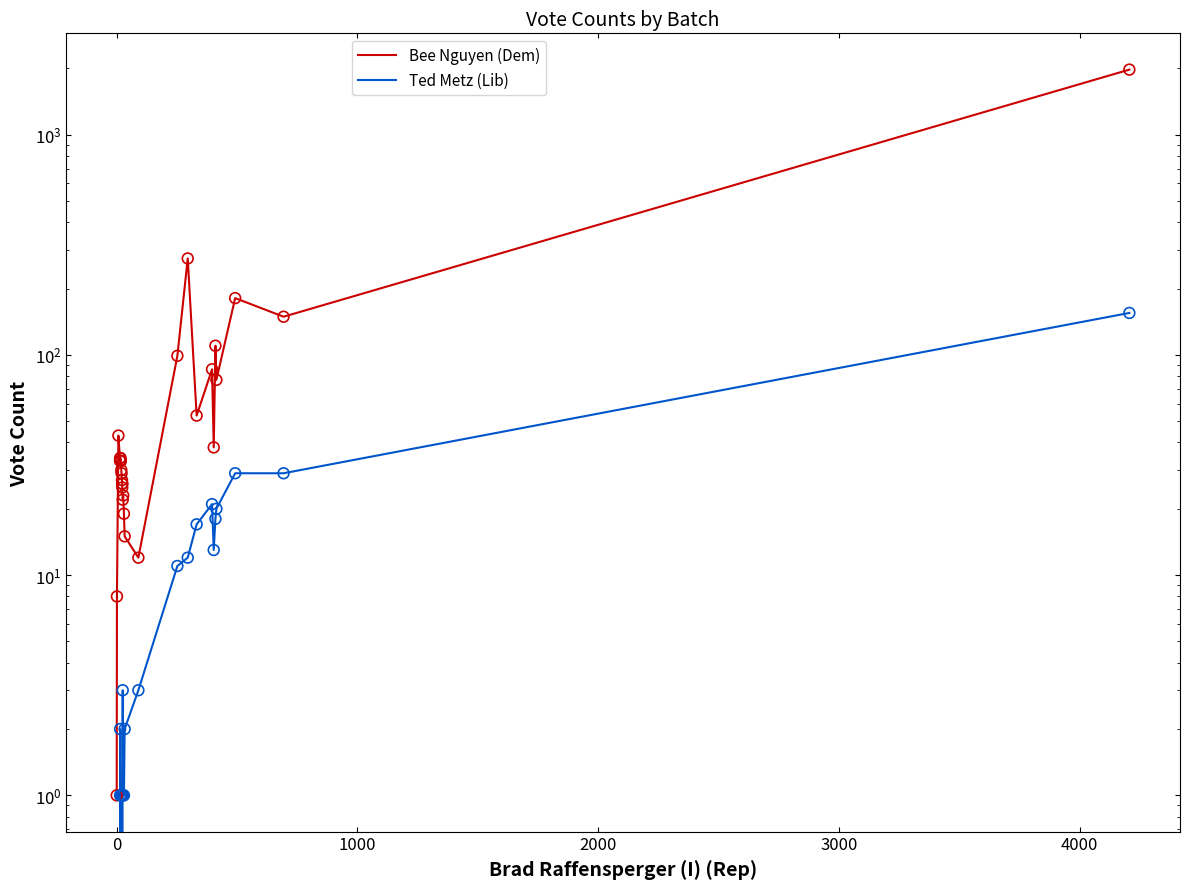

What are all the series names shown in the legend?

Bee Nguyen (Dem), Ted Metz (Lib)